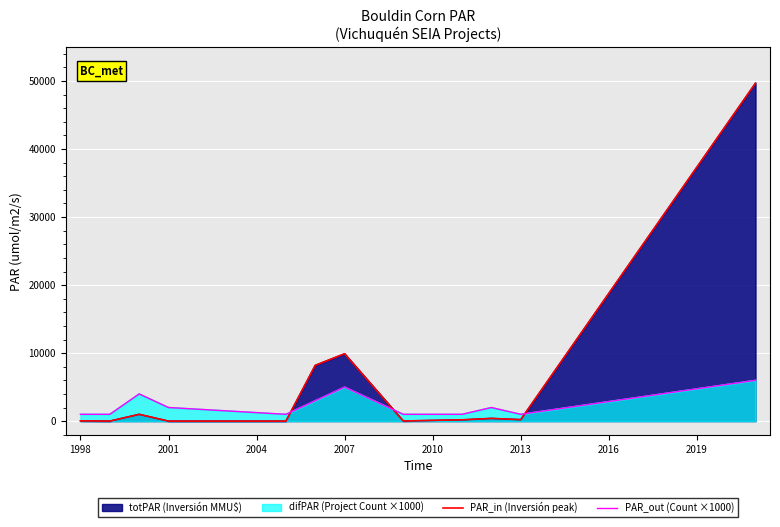

What is the value of the PAR_in (Inversión peak) point at the 8th from the left?

22